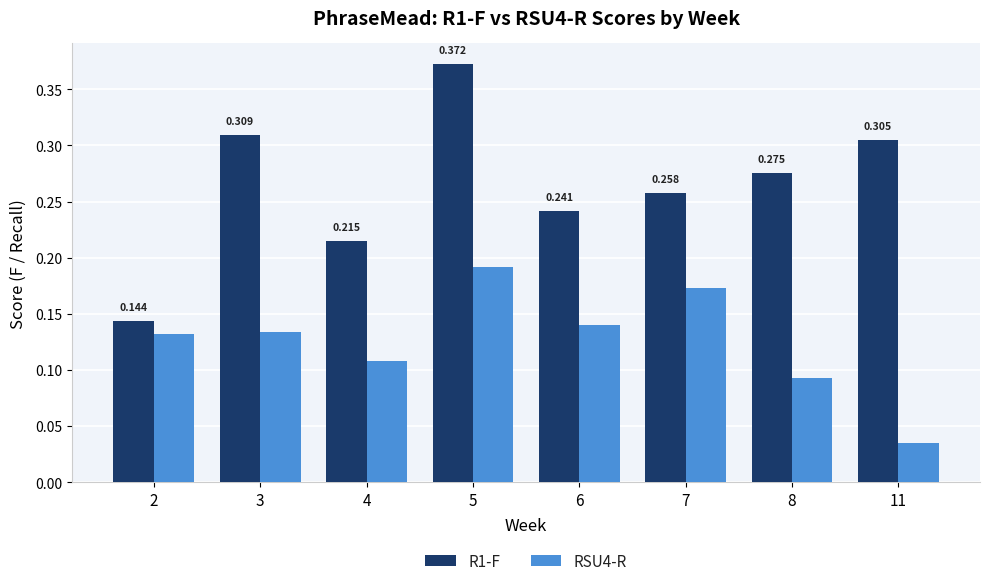

What value does the RSU4-R series have at 7?

0.2